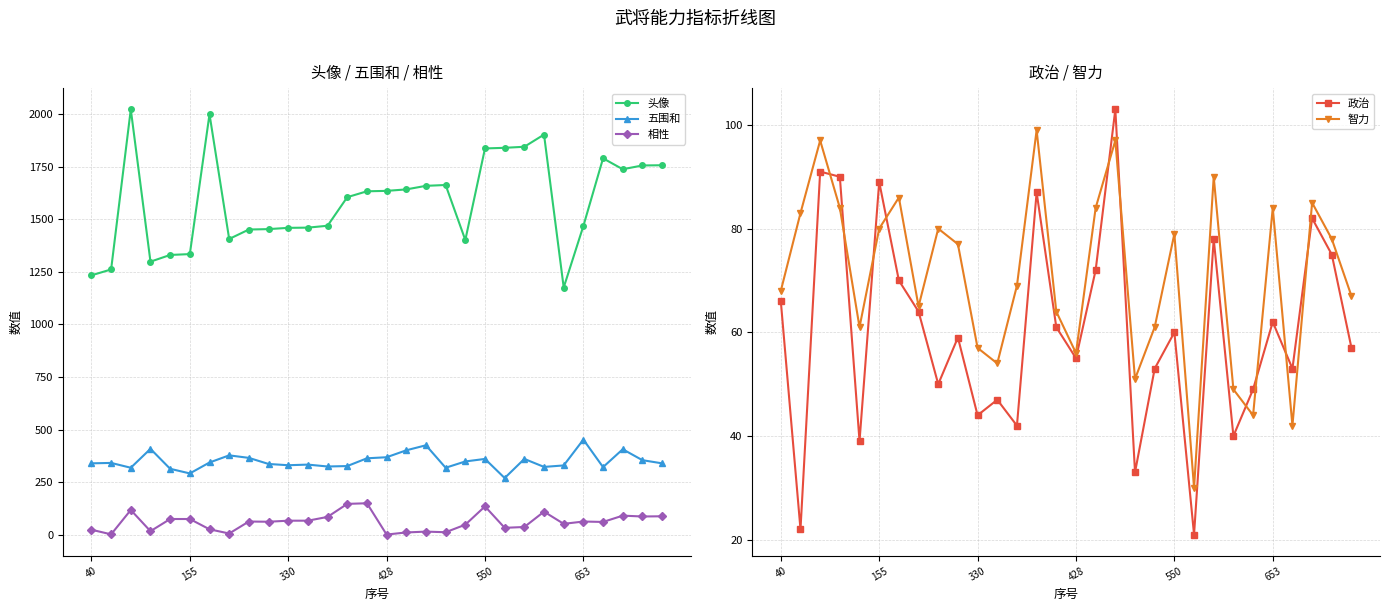

Does the chart have visible grid lines?

Yes